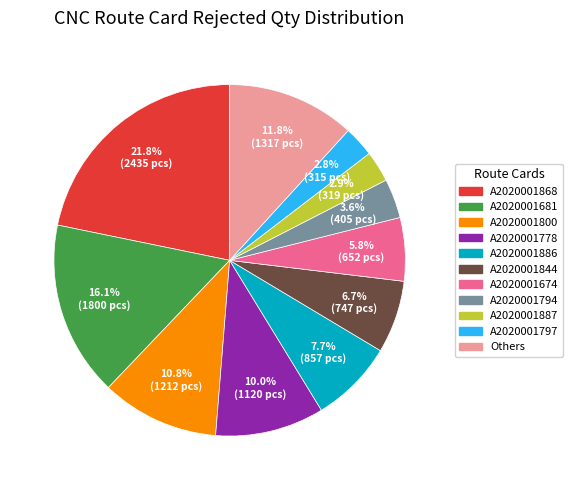

To the nearest percent, what is the average slice percentage?

9%